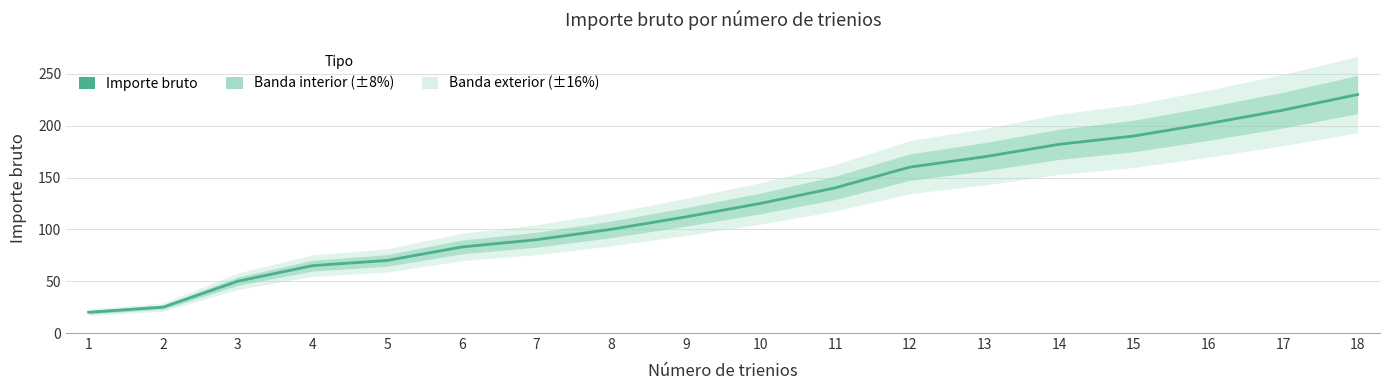

True or false: the data shows 20 at 1.

True